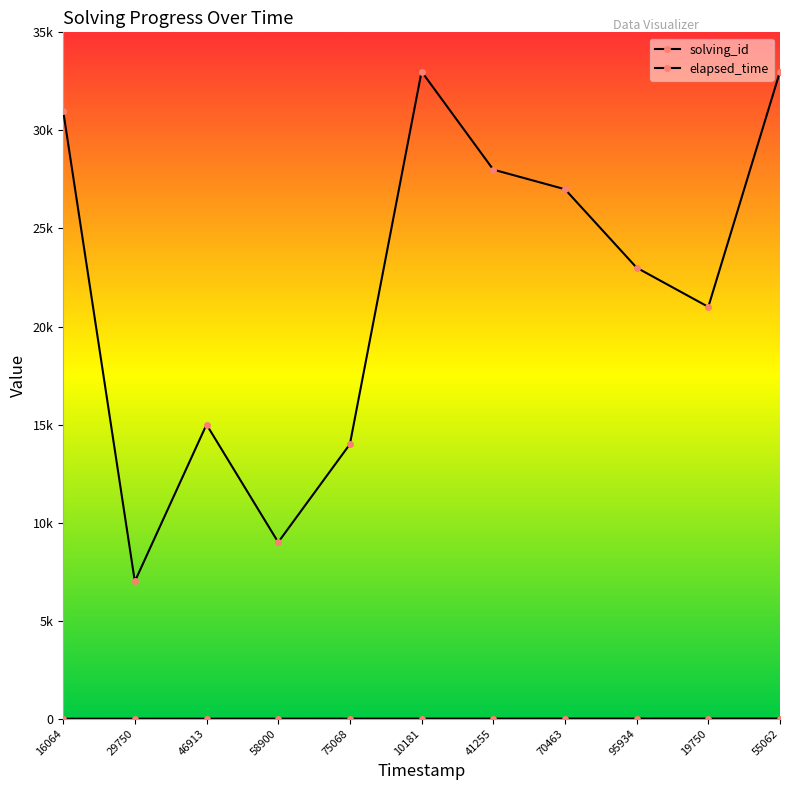

Does the chart have visible grid lines?

No